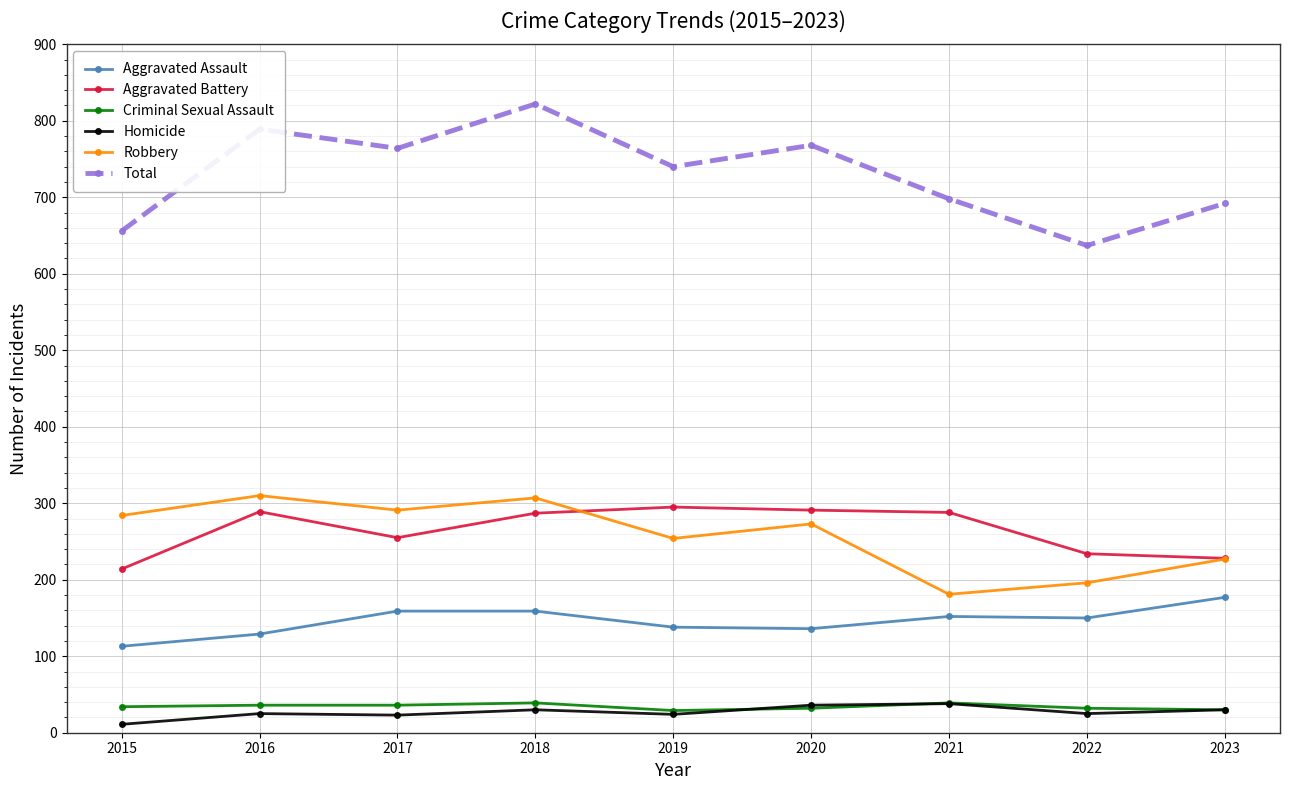

At which category does the chart reach its peak across all series?

2018